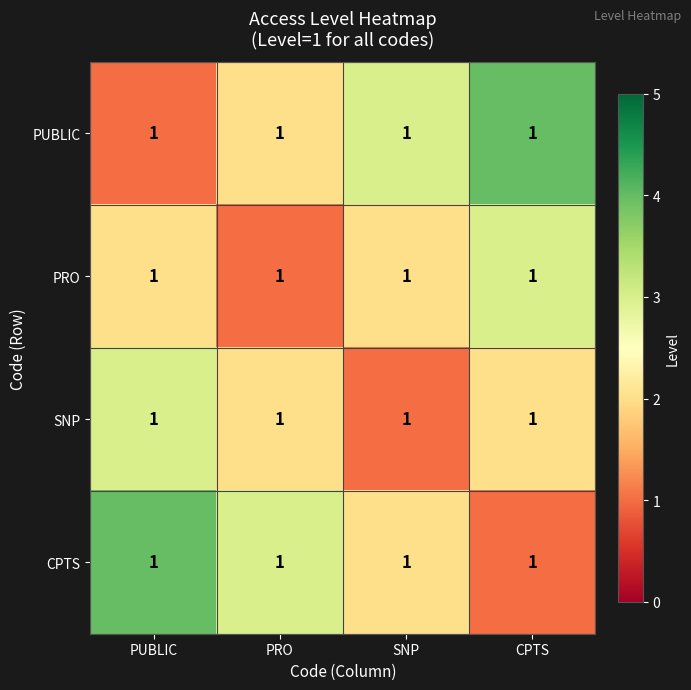

What is the total value across all series at PRO?

8